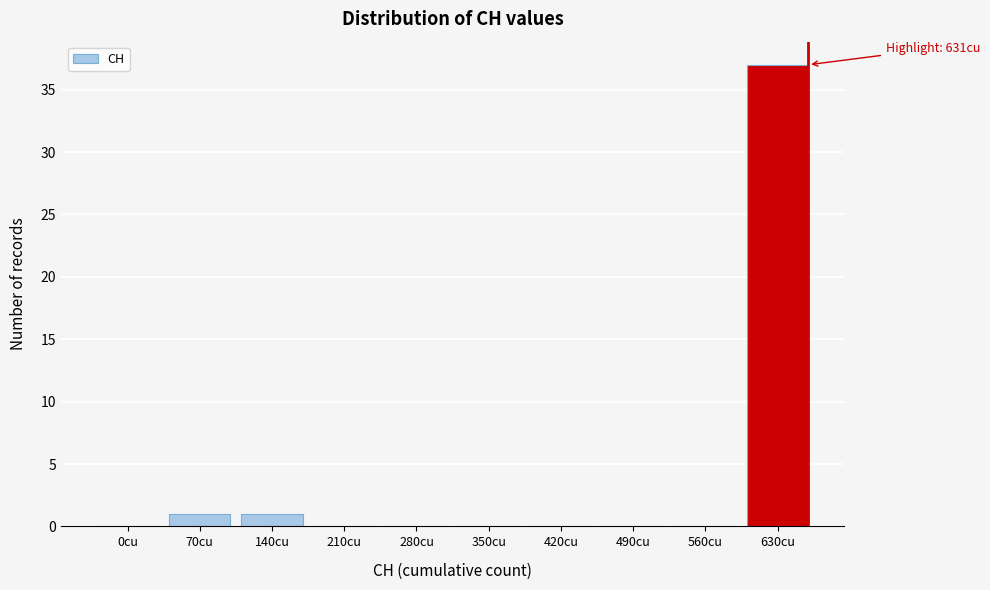

Reading right to left, list all the values displayed in this chart.

630cu=37	560cu=0	490cu=0	420cu=0	350cu=0	280cu=0	210cu=0	140cu=1	70cu=1	0cu=0